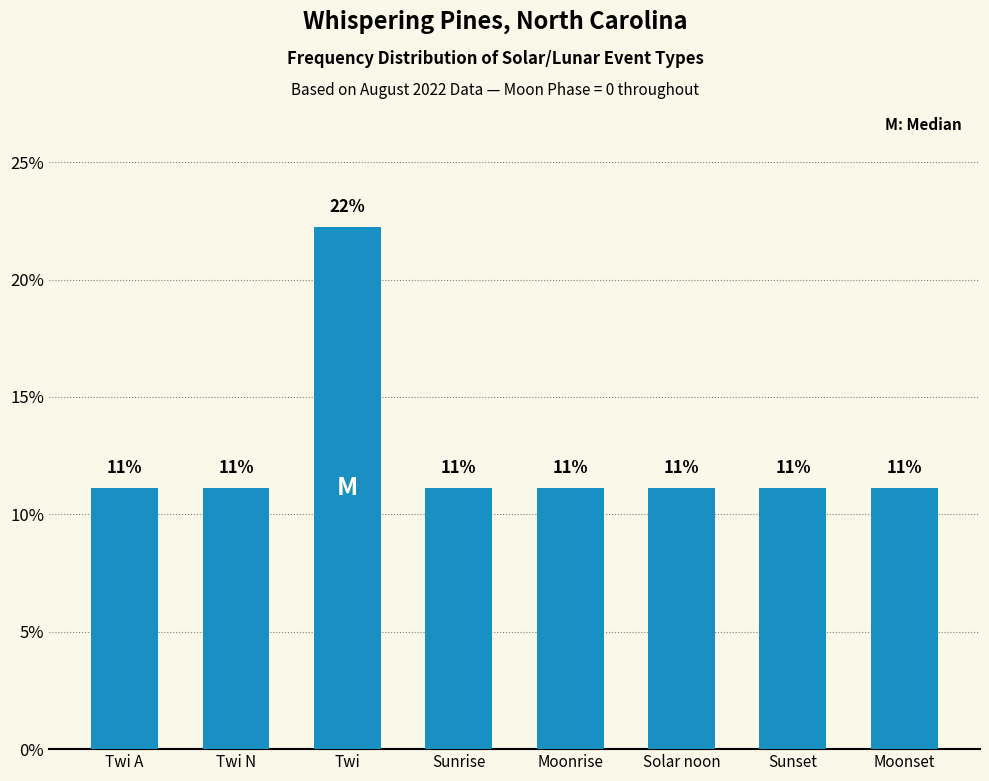

The value at Moonset is 0.1. True or false?

True